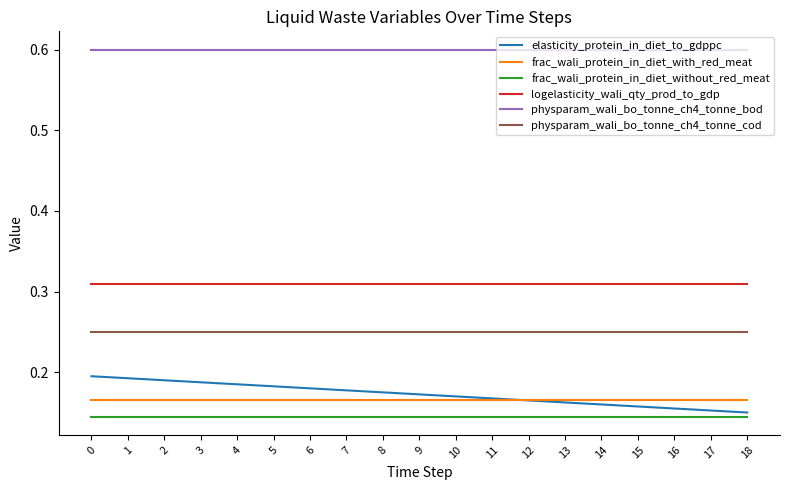

What is the total value across all series at 6?

1.7